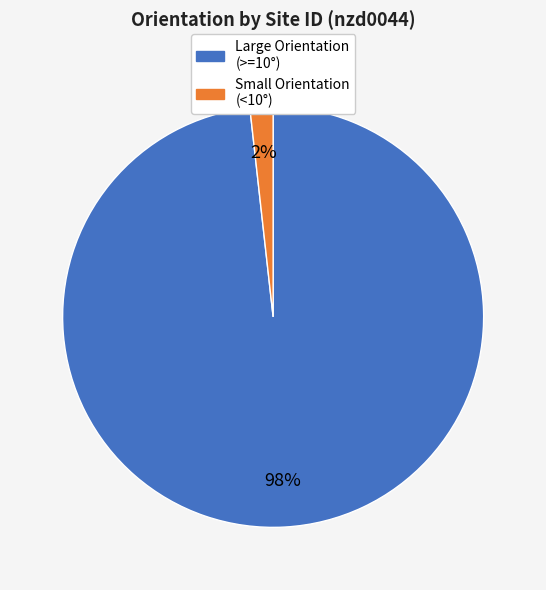

Is there any slice that represents more than half of the pie?

Yes